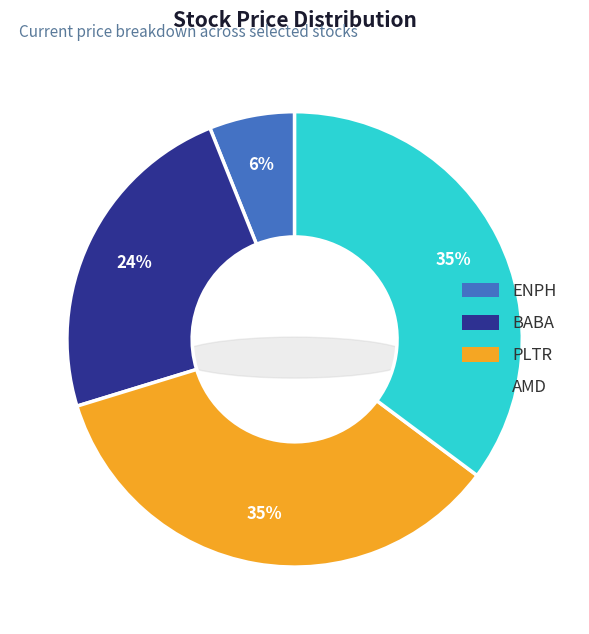

Count the number of slices in the pie.

4